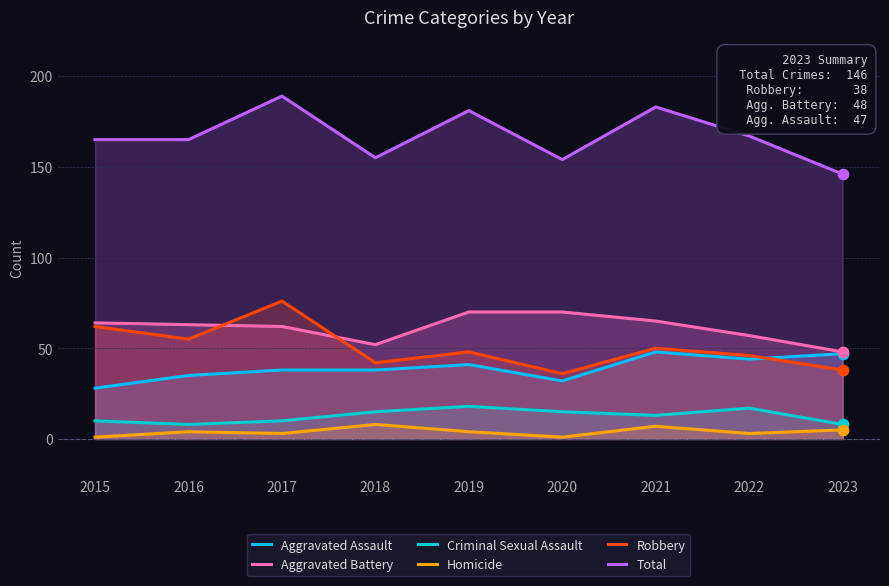

What is the total value across all series at 2015?

330